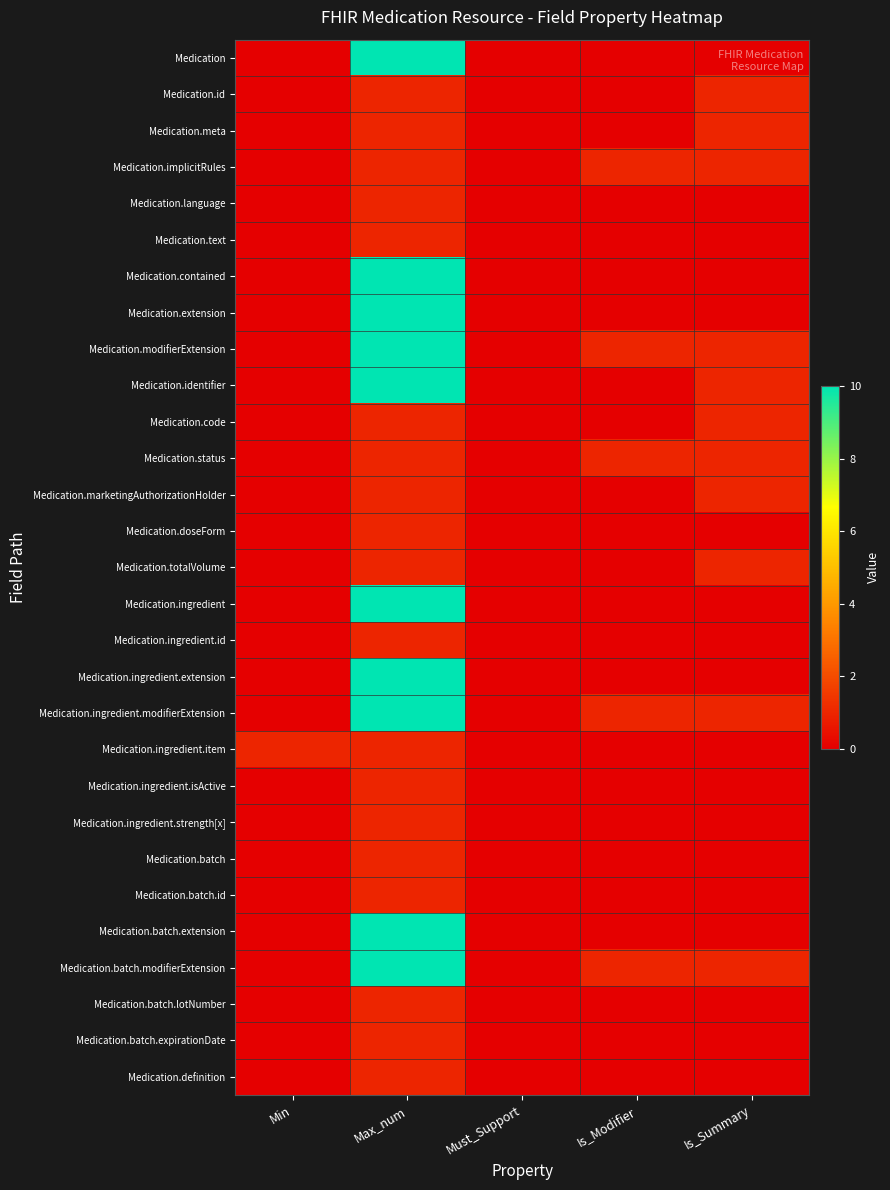

List the series in order of their peak value, highest first.

Medication, Medication.contained, Medication.extension, Medication.modifierExtension, Medication.identifier, Medication.ingredient, Medication.ingredient.extension, Medication.ingredient.modifierExtension, Medication.batch.extension, Medication.batch.modifierExtension, Medication.id, Medication.meta, Medication.implicitRules, Medication.language, Medication.text, Medication.code, Medication.status, Medication.marketingAuthorizationHolder, Medication.doseForm, Medication.totalVolume, Medication.ingredient.id, Medication.ingredient.item, Medication.ingredient.isActive, Medication.ingredient.strength[x], Medication.batch, Medication.batch.id, Medication.batch.lotNumber, Medication.batch.expirationDate, Medication.definition